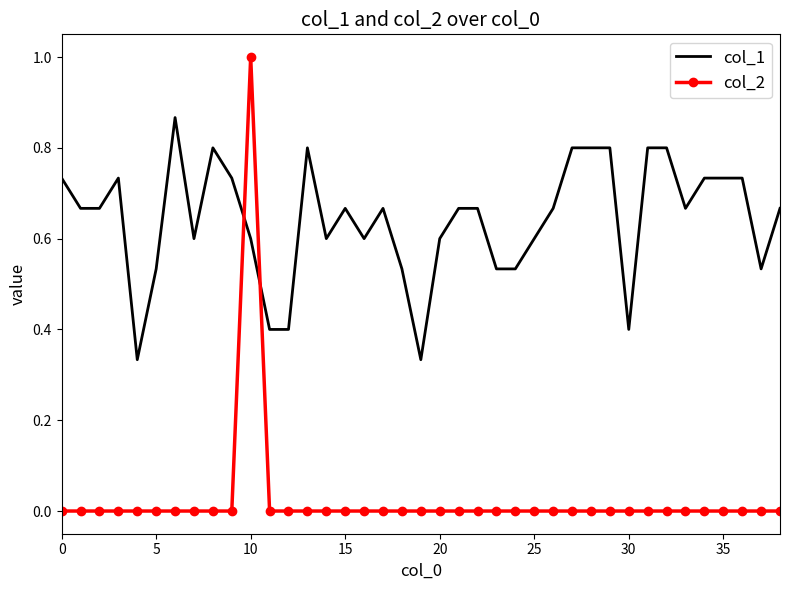

Rank the series by their maximum value, from lowest to highest.

col_1, col_2